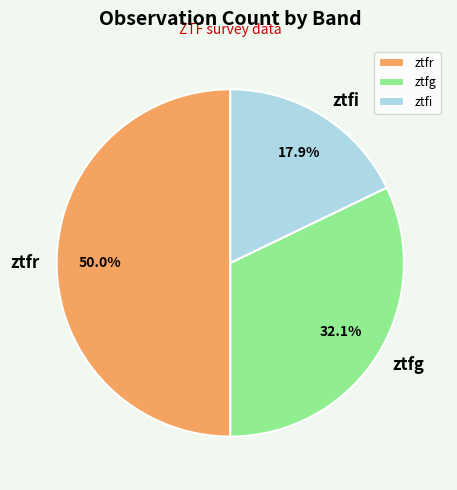

To the nearest percent, what percentage of the pie is ztfg?

32%